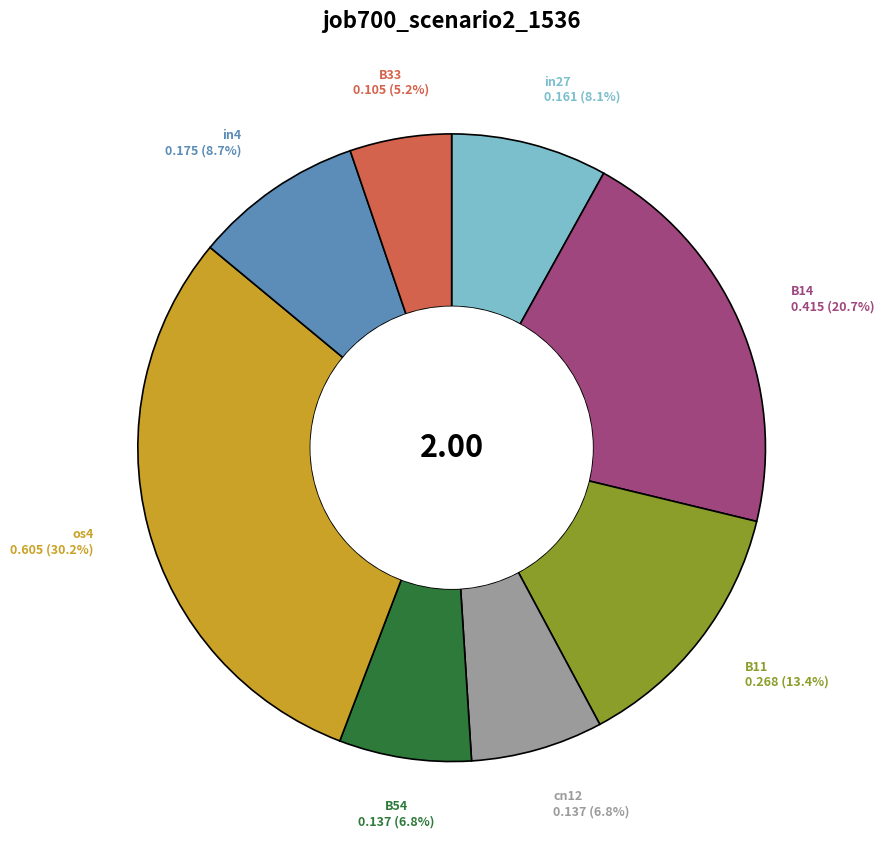

The B33 slice represents 5% of the pie. True or false?

True